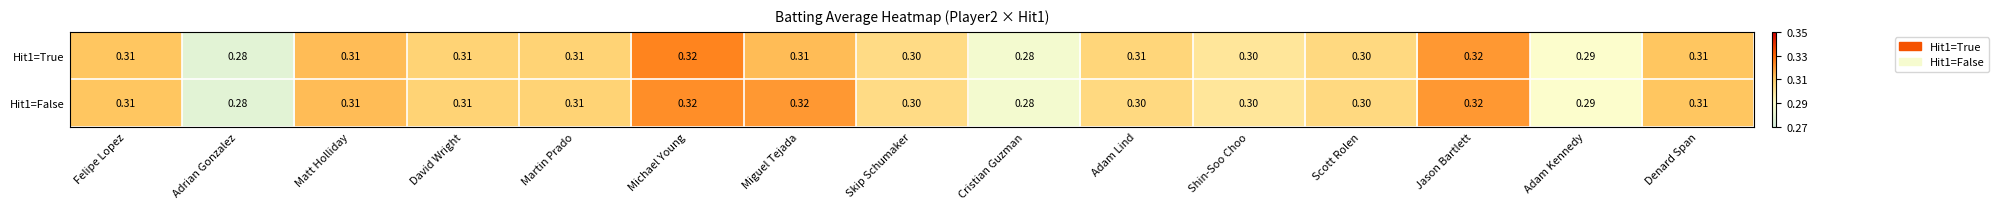

Is the value of Hit1=True at Miguel Tejada greater than the value of Hit1=False at Miguel Tejada?

No